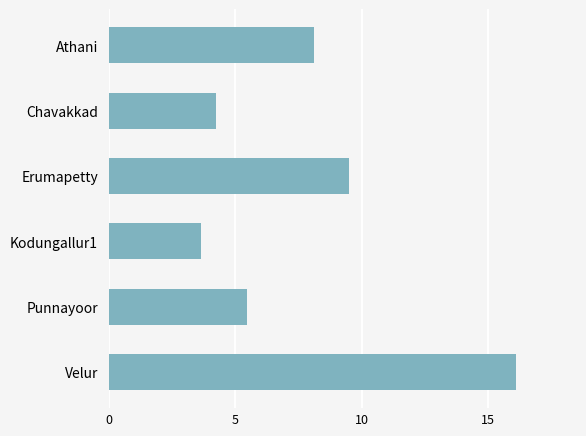

What is the average value?

7.8